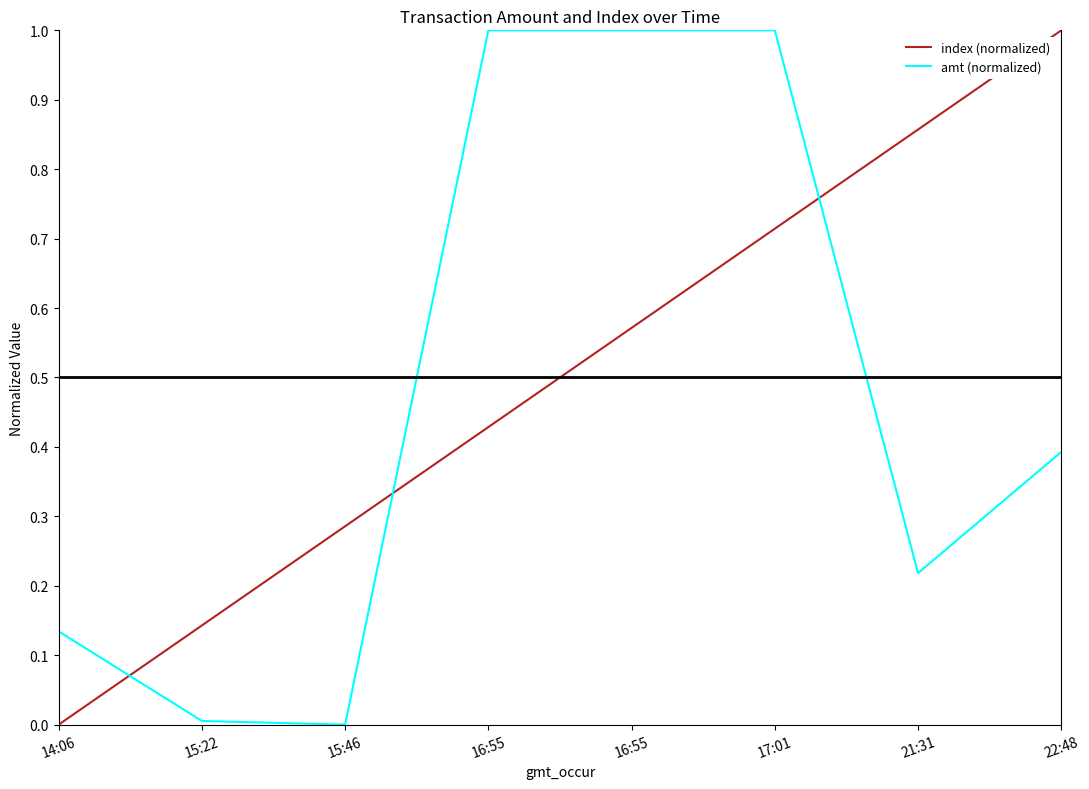

How many lines are shown in the chart?

2